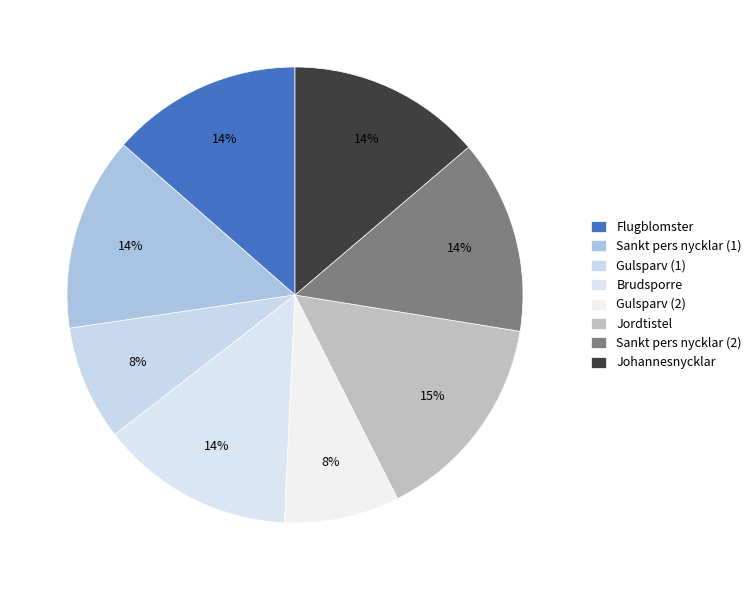

Count the number of slices in the pie.

8